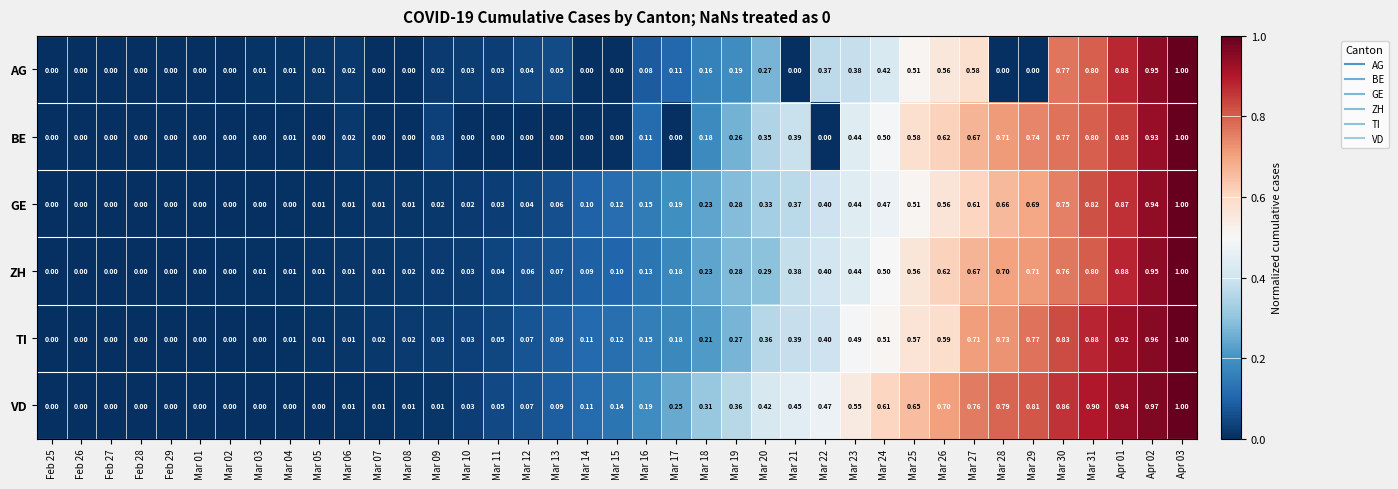

Which series has the largest total across all categories?

VD